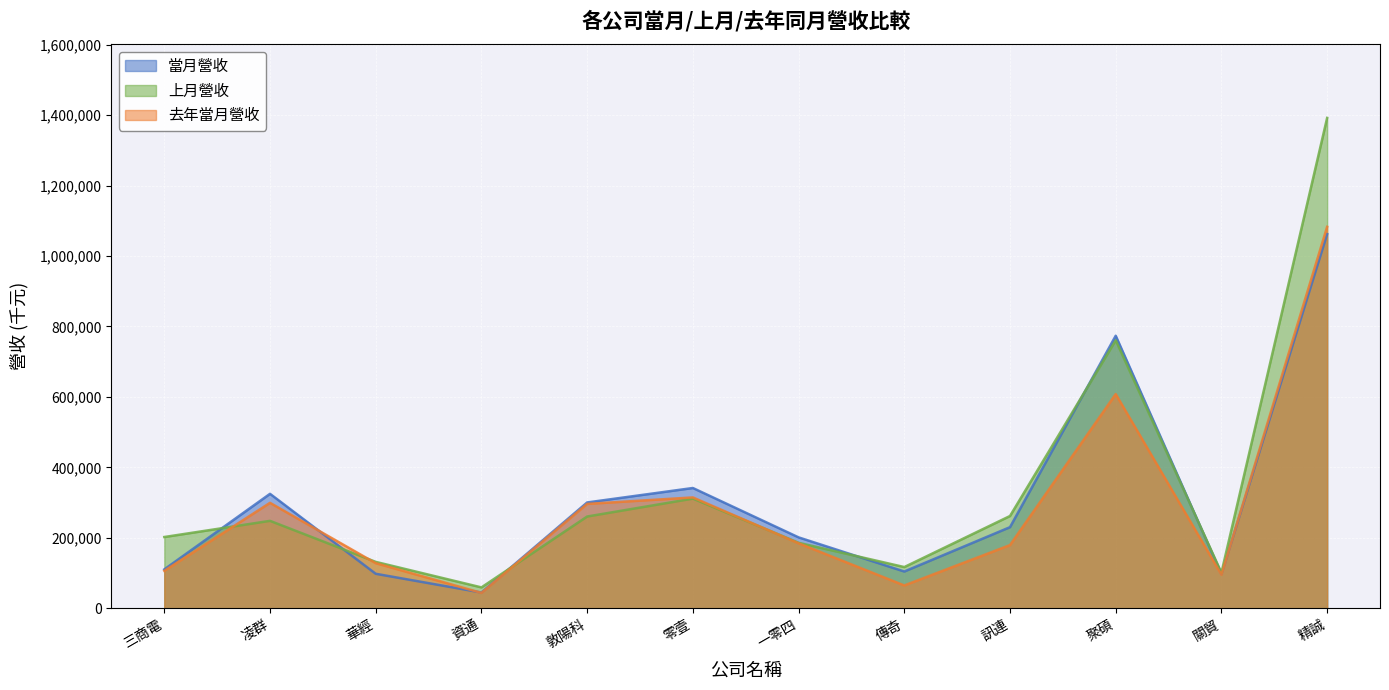

What is the sum of the 當月營收 values at 資通 and 聚碩?

818195